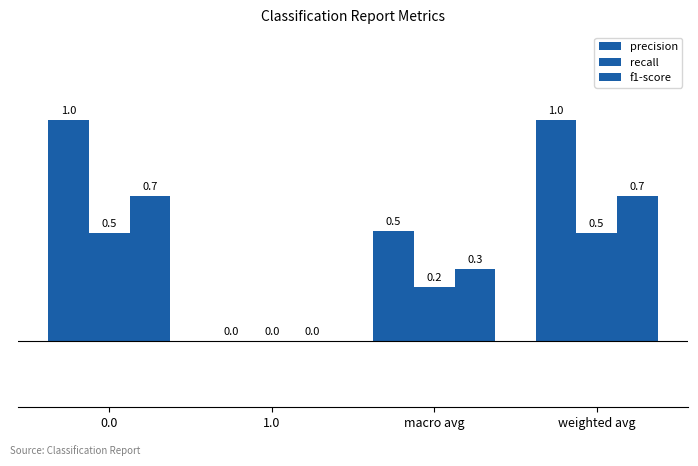

How many distinct data groups are displayed?

3